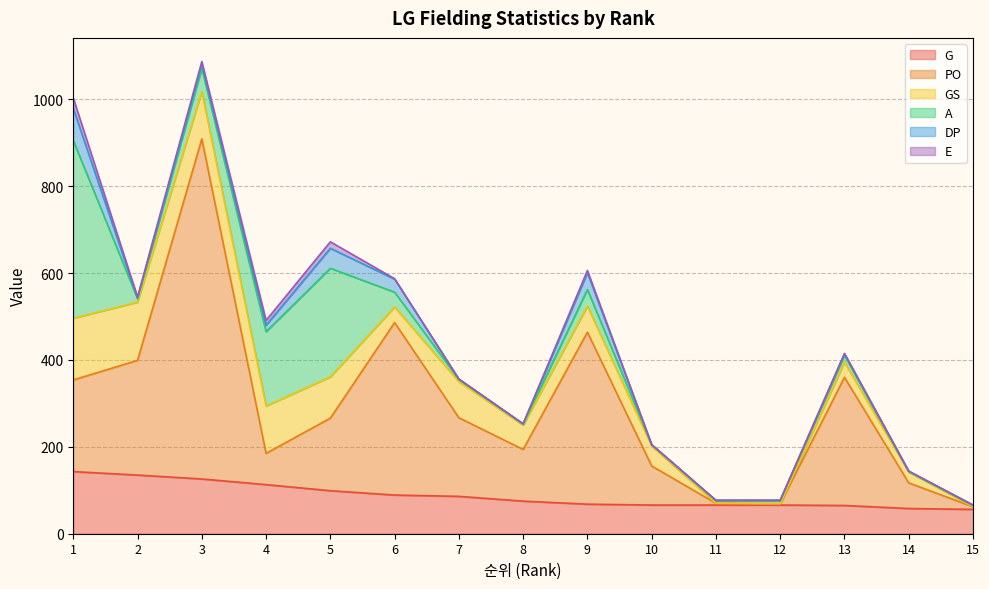

Count the number of data series in this chart.

6